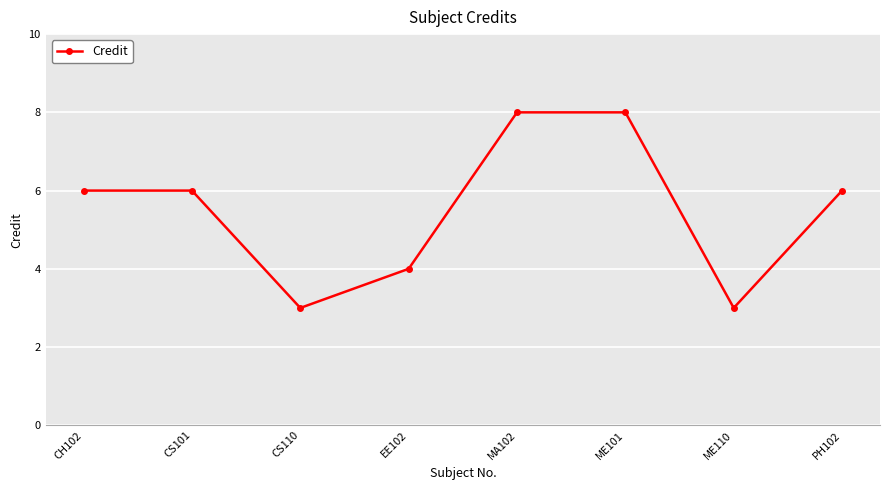

What is the value of the 8th point from the left?

6